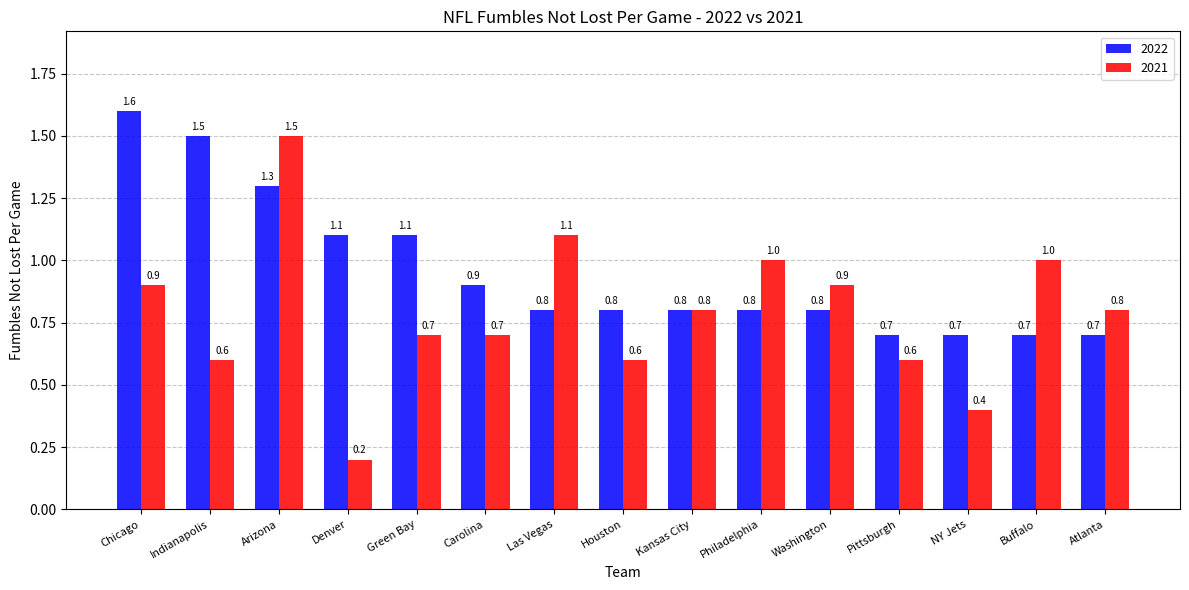

What are all the series names shown in the legend?

2022, 2021